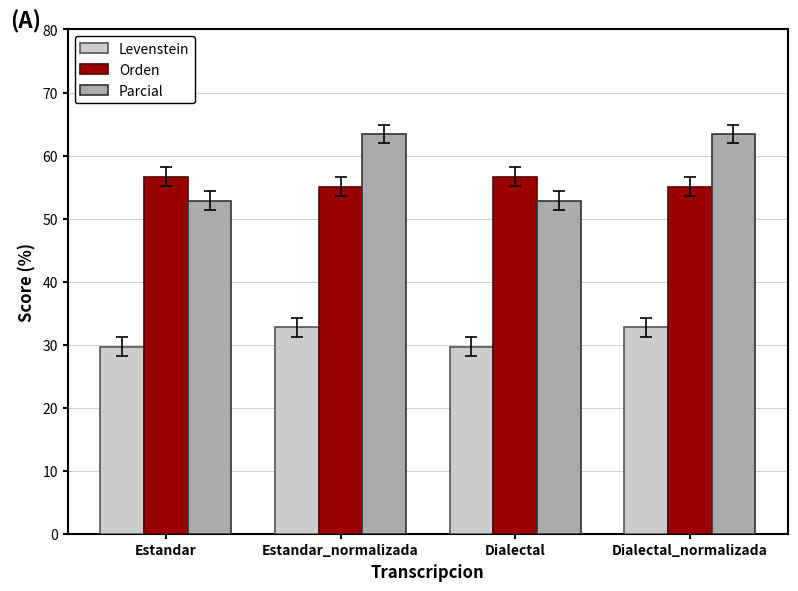

What is the minimum value for Levenstein?

29.7